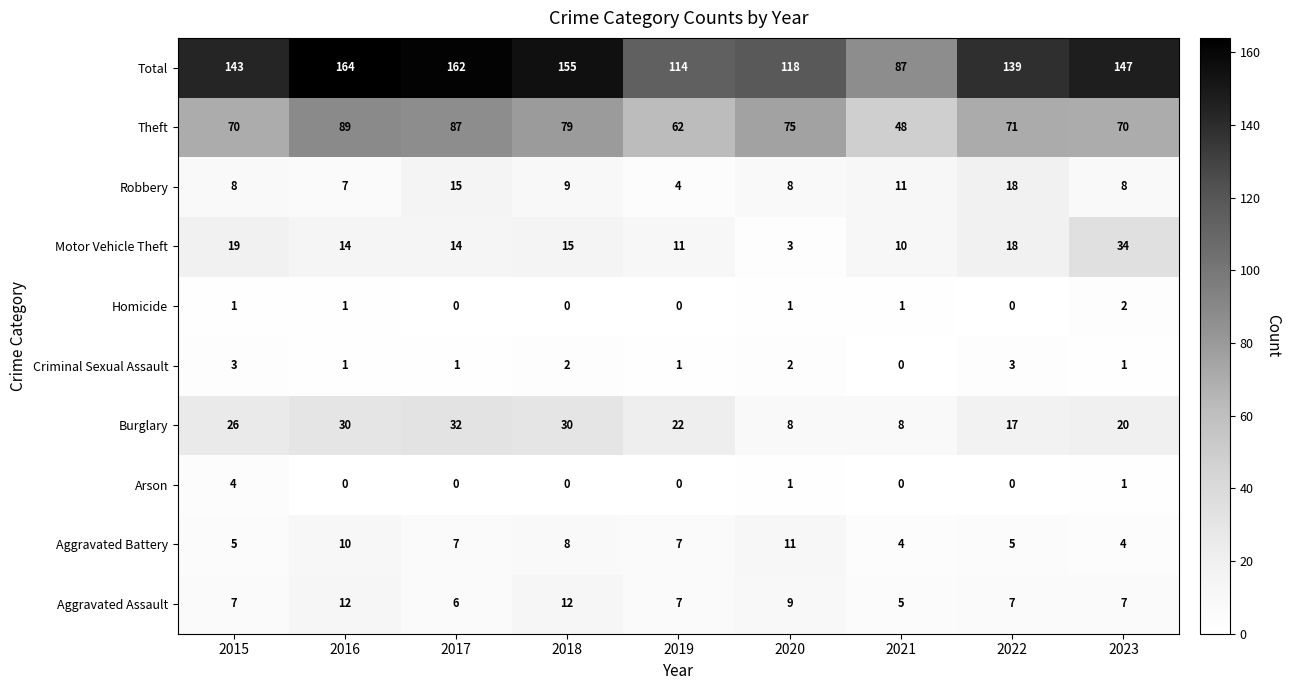

List the series in order of their peak value, lowest first.

Homicide, Criminal Sexual Assault, Arson, Aggravated Battery, Aggravated Assault, Robbery, Burglary, Motor Vehicle Theft, Theft, Total